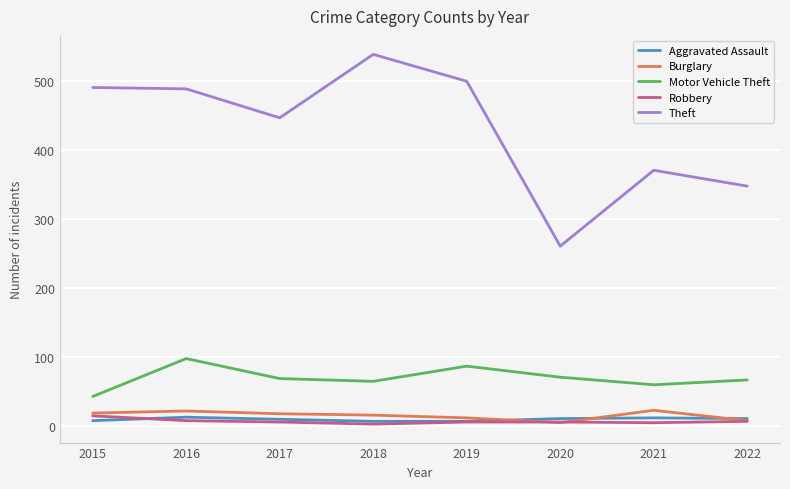

True or false: Burglary and Theft cross at least once.

False